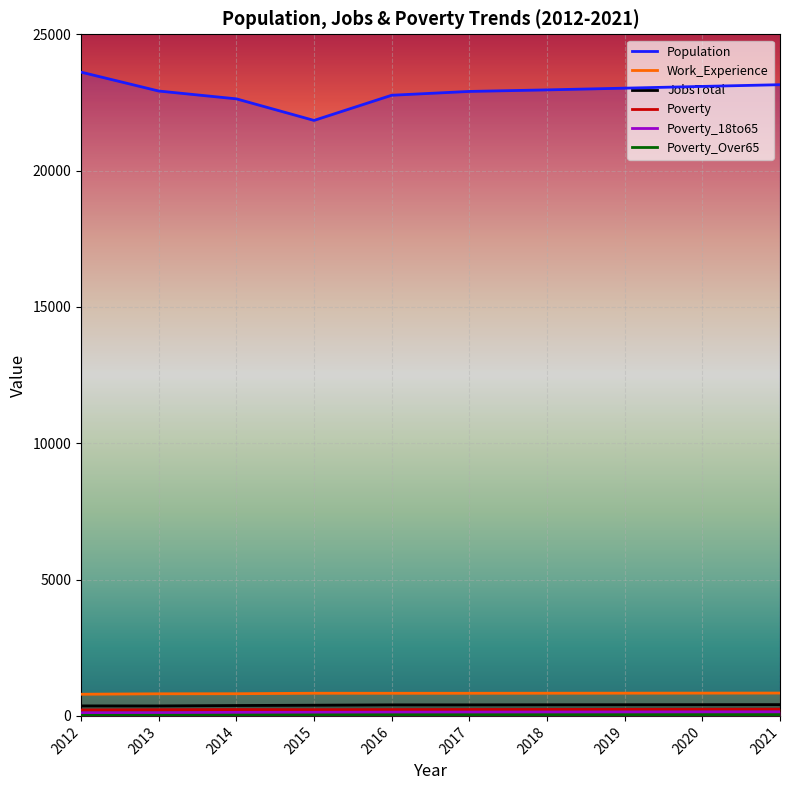

What is the difference between the second highest and minimum values in the Poverty_Over65 series?

22